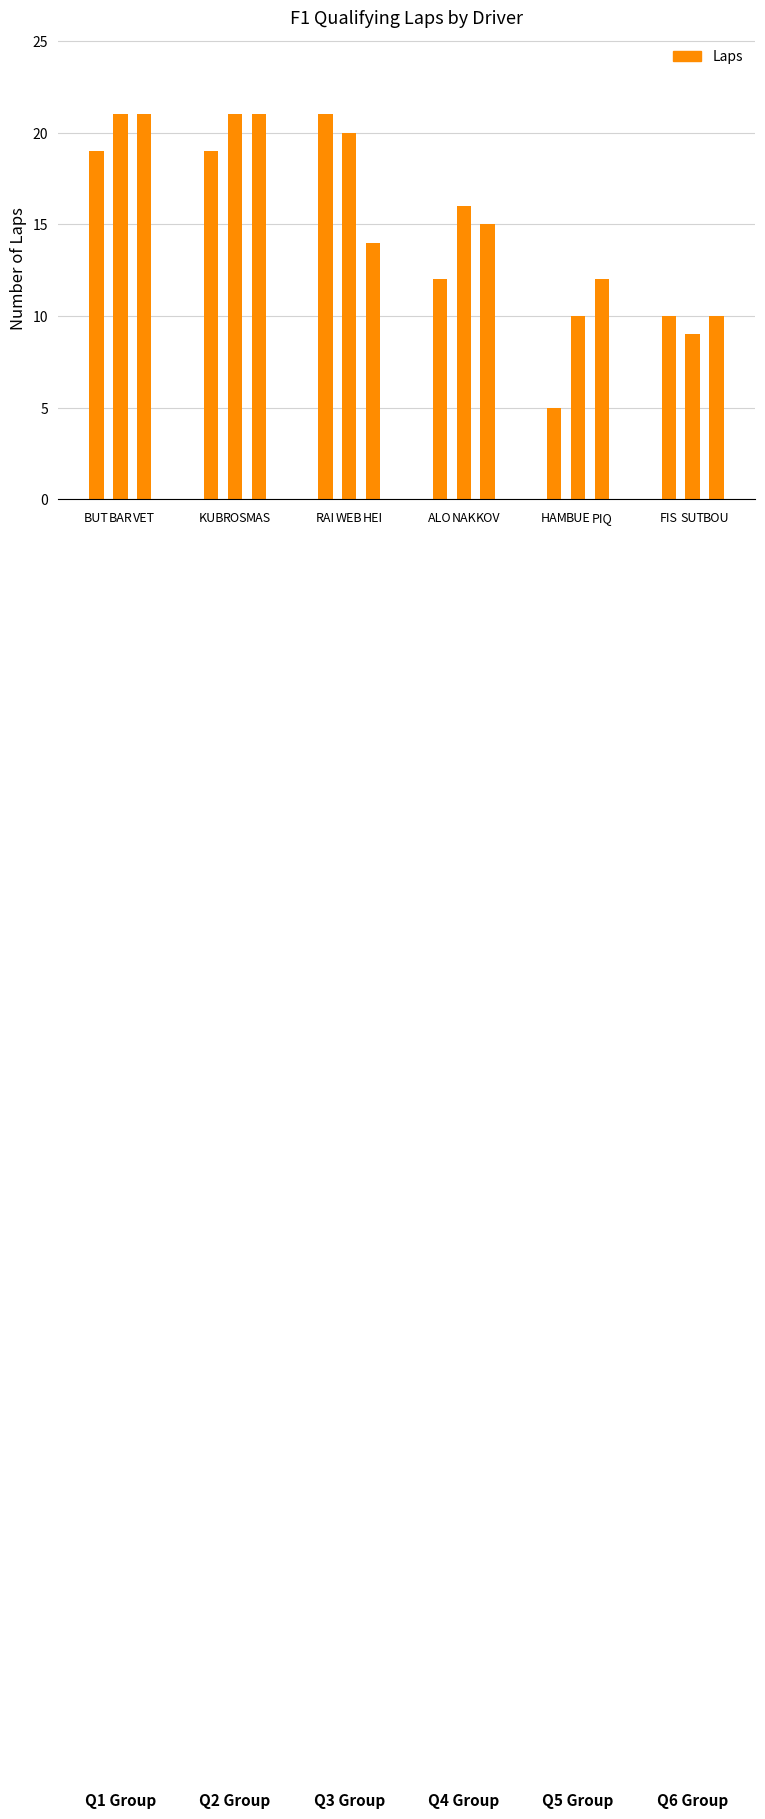

What value does the data have at 15?

10